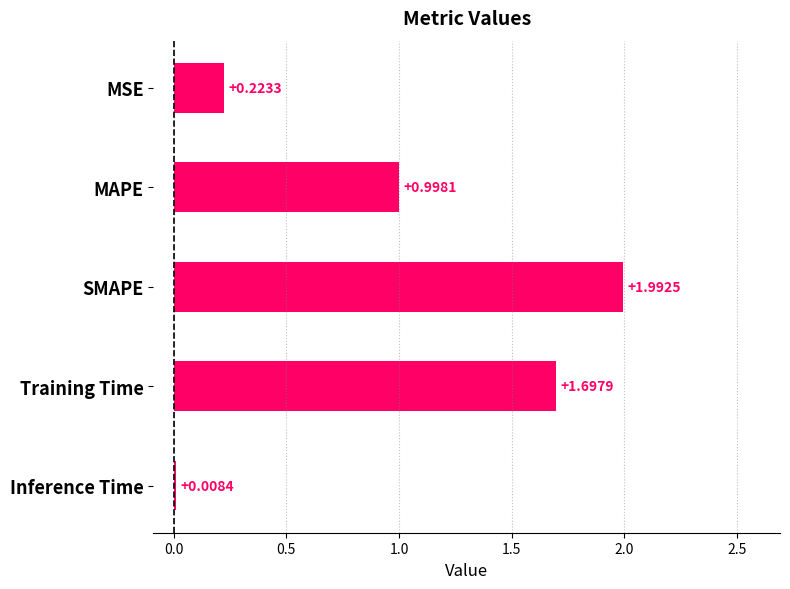

What is the greatest value displayed?

2.0